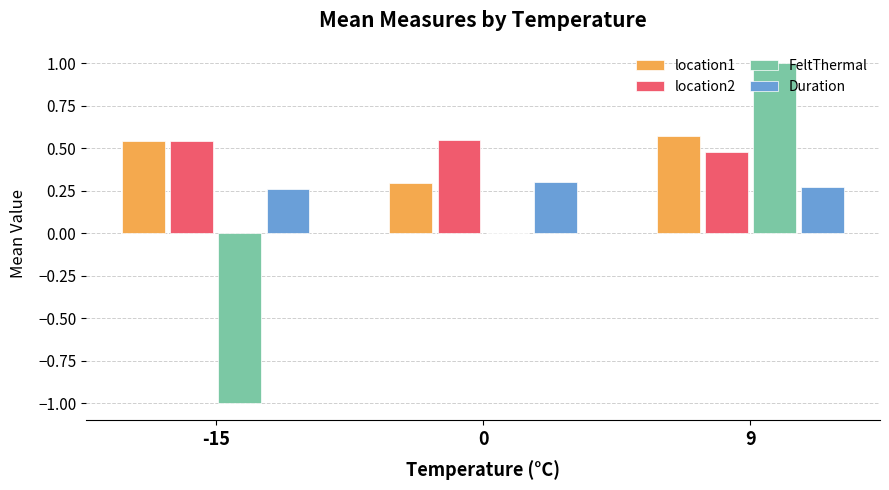

How many groups of bars are there?

3